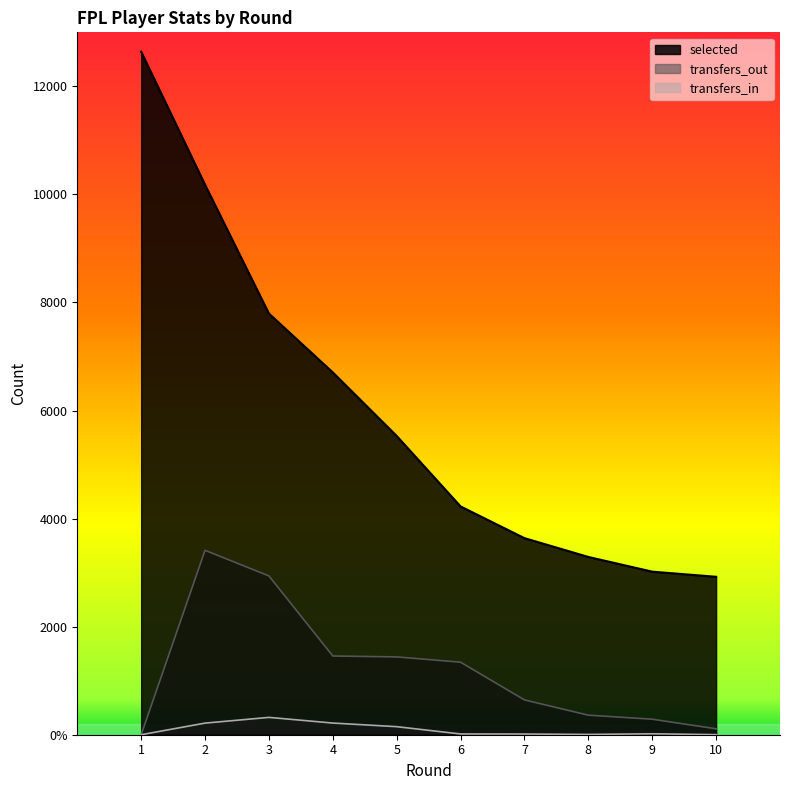

Which series changed the most between 6 and 9?

selected